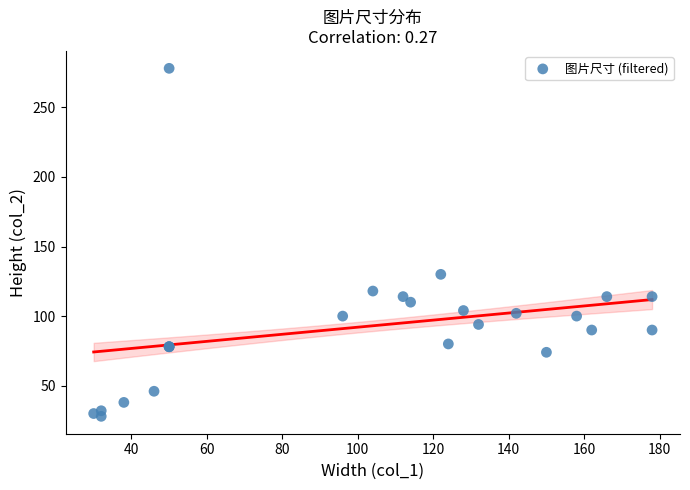

What Y value in the scatter plot is closest to 153?

130